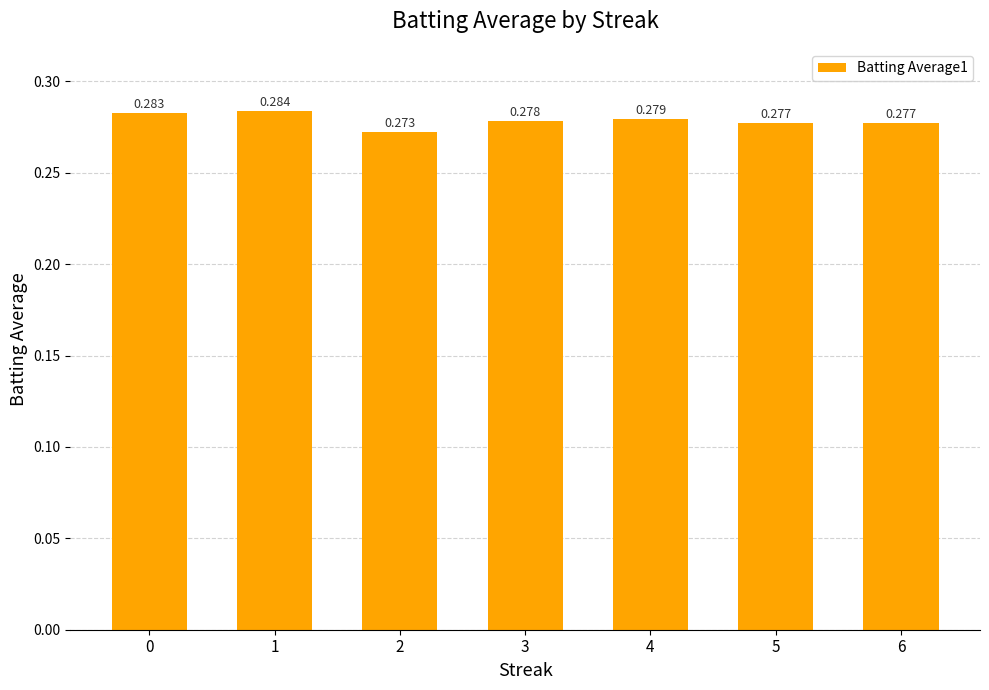

What is the average value?

0.3